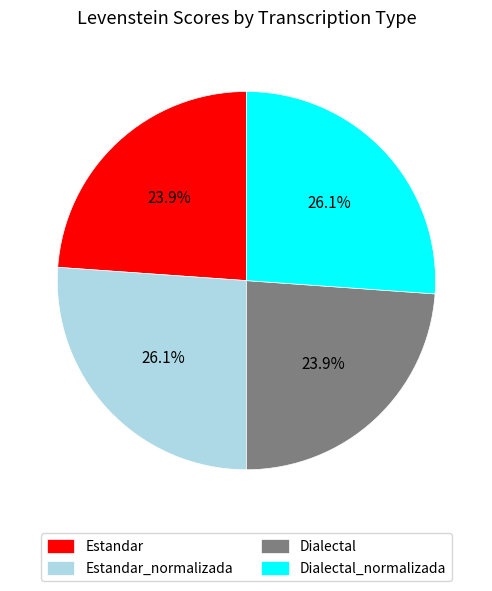

What is the ratio of the value at Estandar to the value at Dialectal?

1.0